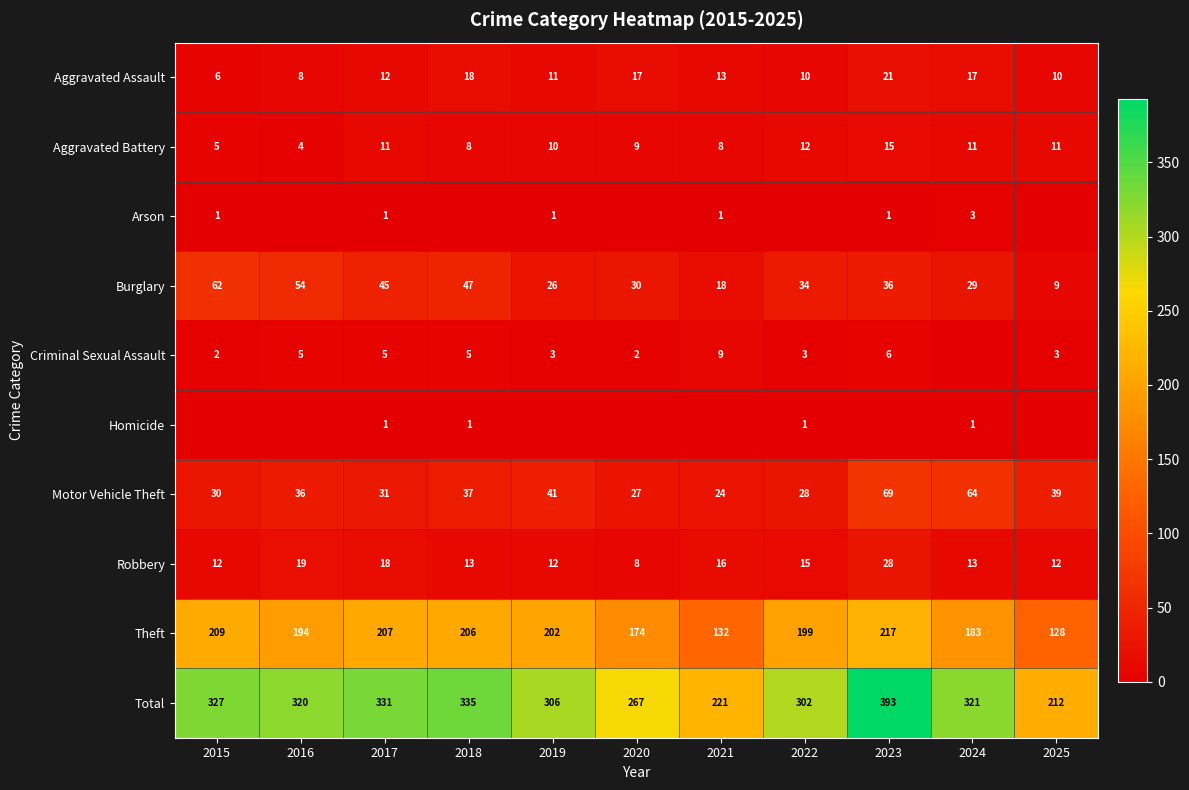

Where is Motor Vehicle Theft nearest to the value 46?

2019